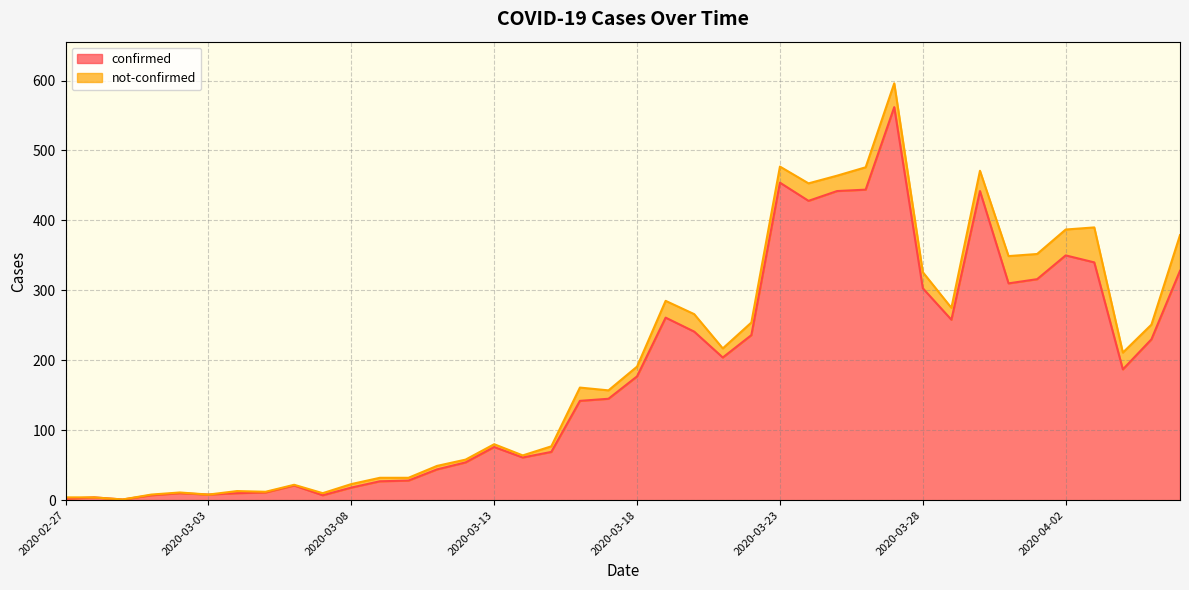

Reading left to right, transcribe all the data shown in this chart.

2020-02-27=2	2020-02-28=4	2020-02-29=1	2020-03-01=7	2020-03-02=10	2020-03-03=8	2020-03-04=10	2020-03-05=11	2020-03-06=21	2020-03-07=7	2020-03-08=18	2020-03-09=27	2020-03-10=28	2020-03-11=44	2020-03-12=54	2020-03-13=76	2020-03-14=61	2020-03-15=69	2020-03-16=142	2020-03-17=145	2020-03-18=177	2020-03-19=261	2020-03-20=241	2020-03-21=204	2020-03-22=236	2020-03-23=454	2020-03-24=428	2020-03-25=442	2020-03-26=444	2020-03-27=562	2020-03-28=303	2020-03-29=258	2020-03-30=442	2020-03-31=310	2020-04-01=316	2020-04-02=350	2020-04-03=340	2020-04-04=187	2020-04-05=230	2020-04-06=328